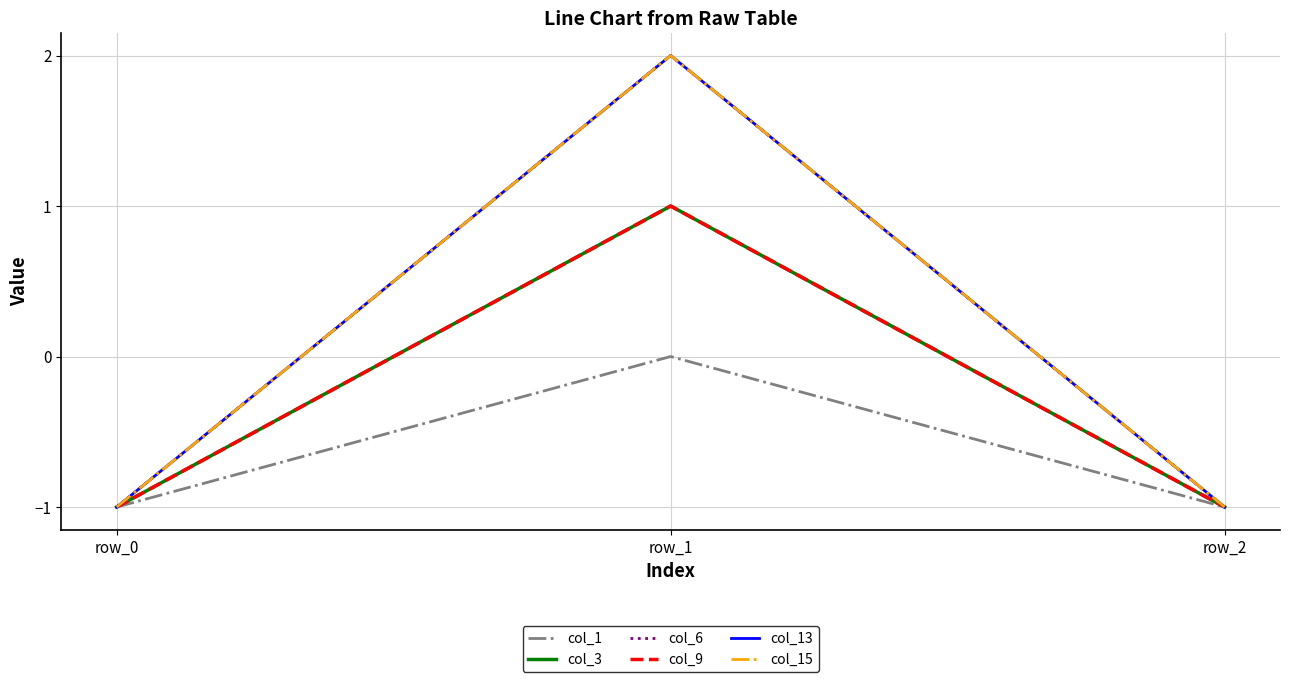

At which category is the sum across all series the highest?

row_1